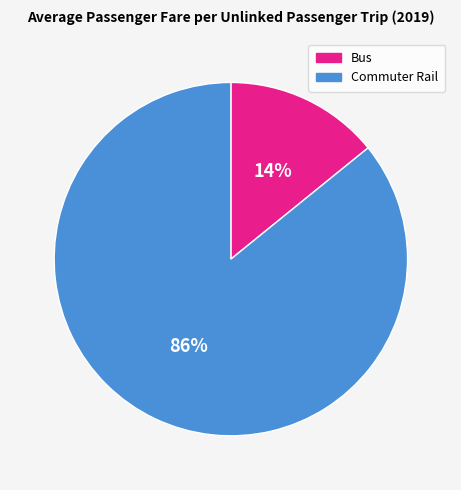

What is the ratio of the value at Commuter Rail to the value at Bus?

6.1